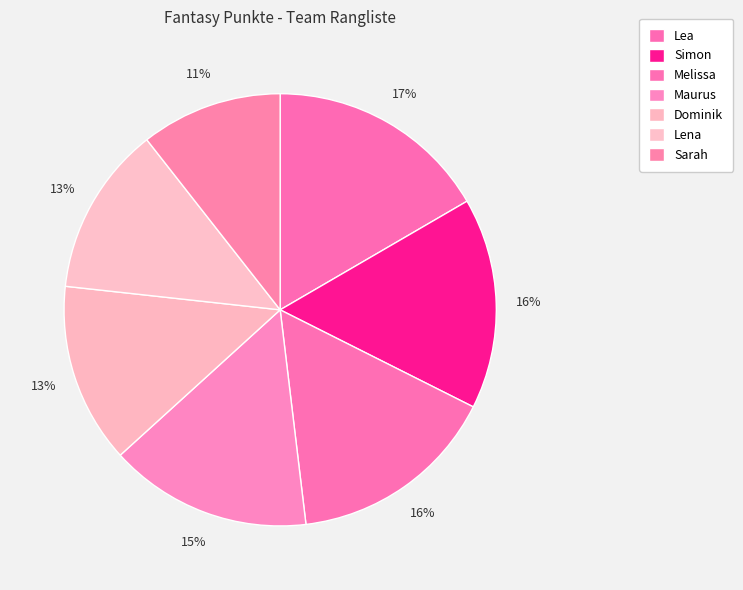

Is the sum of Lea and Sarah greater than half?

No